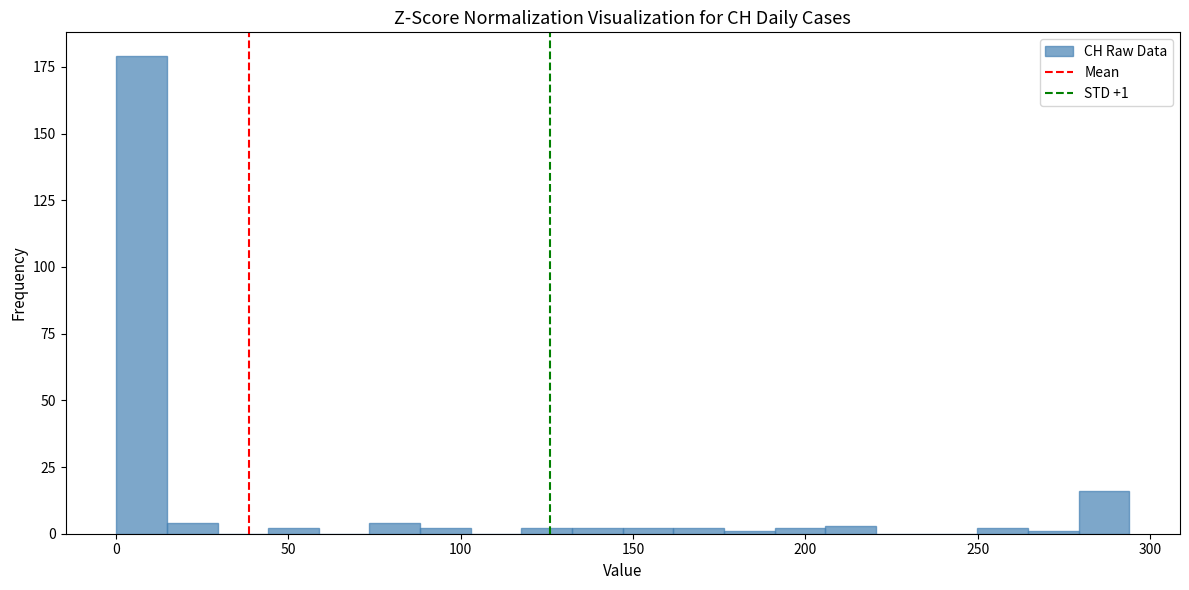

Around what value on the x-axis is the tallest bar? Give the approximate position of its centre, as read against the axis.

5